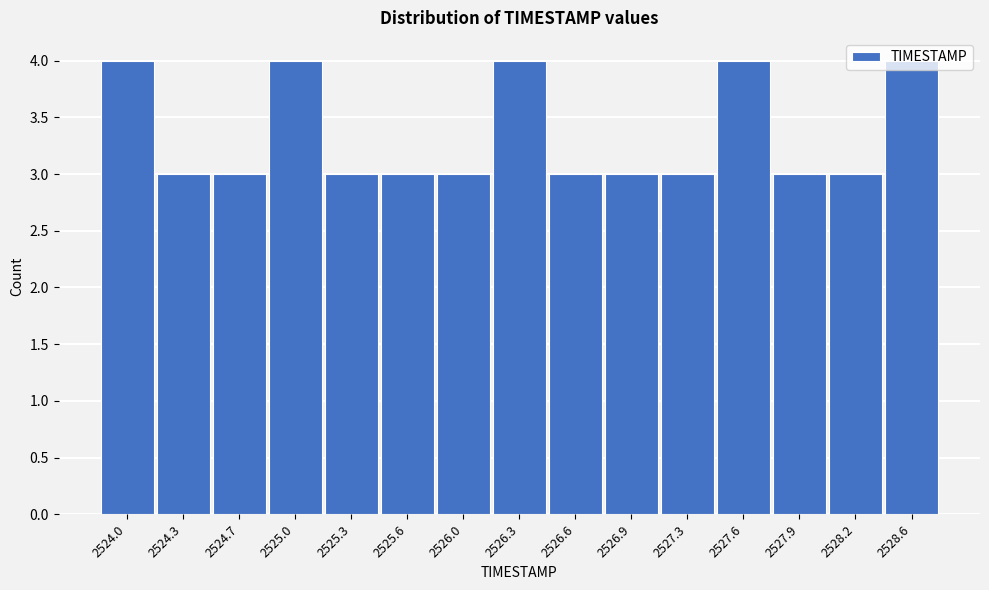

What is the value of the 2nd bar from the left?

3